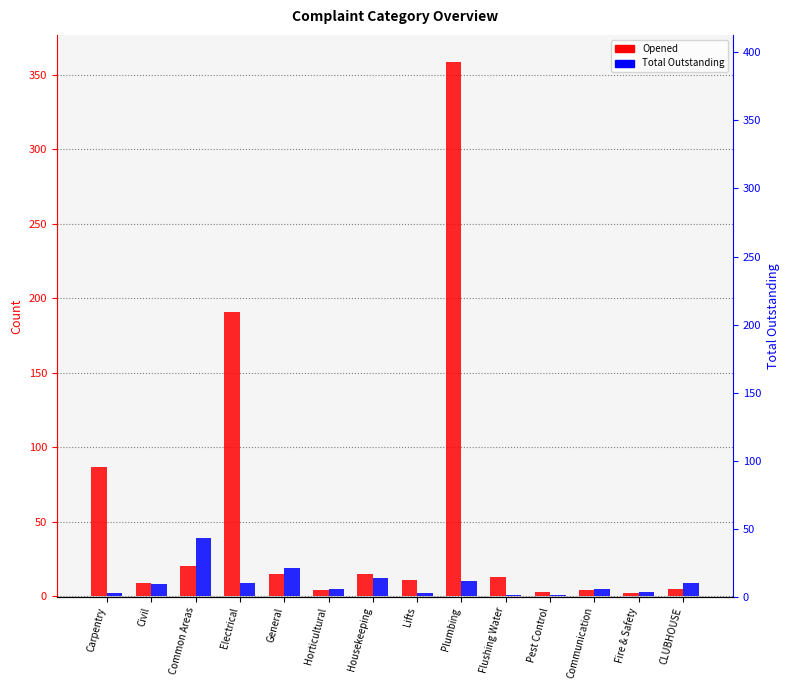

What is the average value of the Opened series?

53